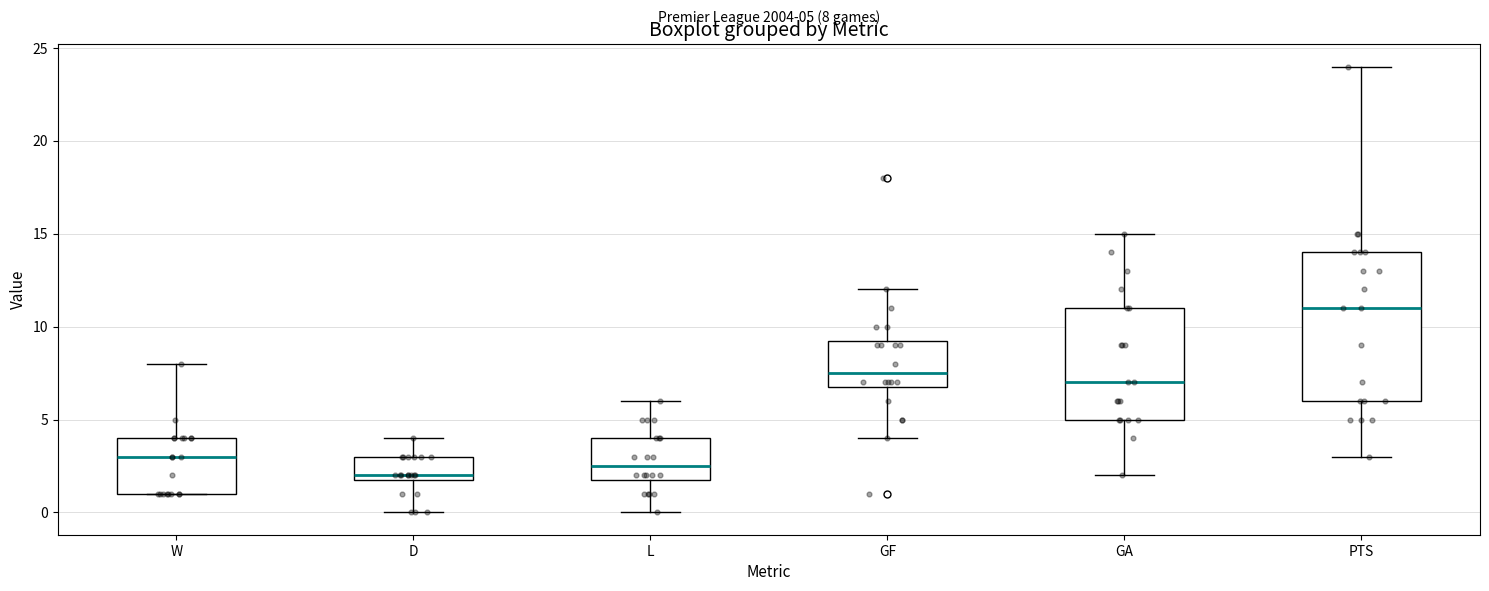

Which box is the tallest, from its lower edge to its upper edge?

PTS